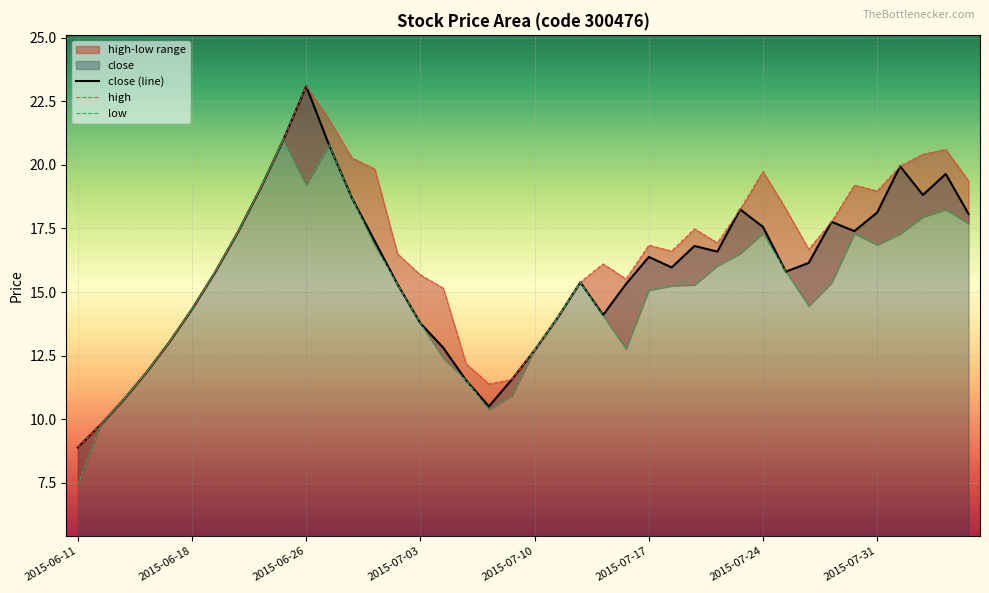

True or false: high and low intersect in this chart.

False